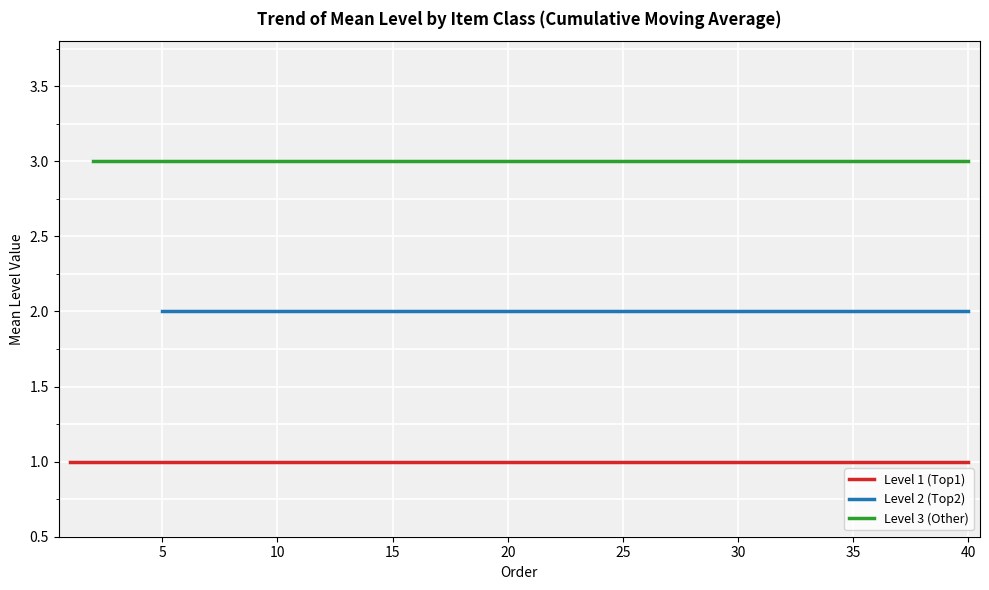

True or false: Level 3 (Other) and Level 1 (Top1) cross at least once.

False